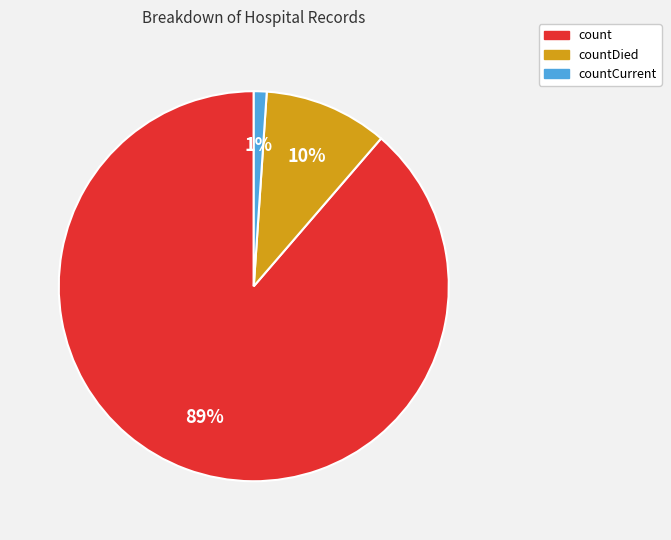

Is there a majority slice in this chart?

Yes